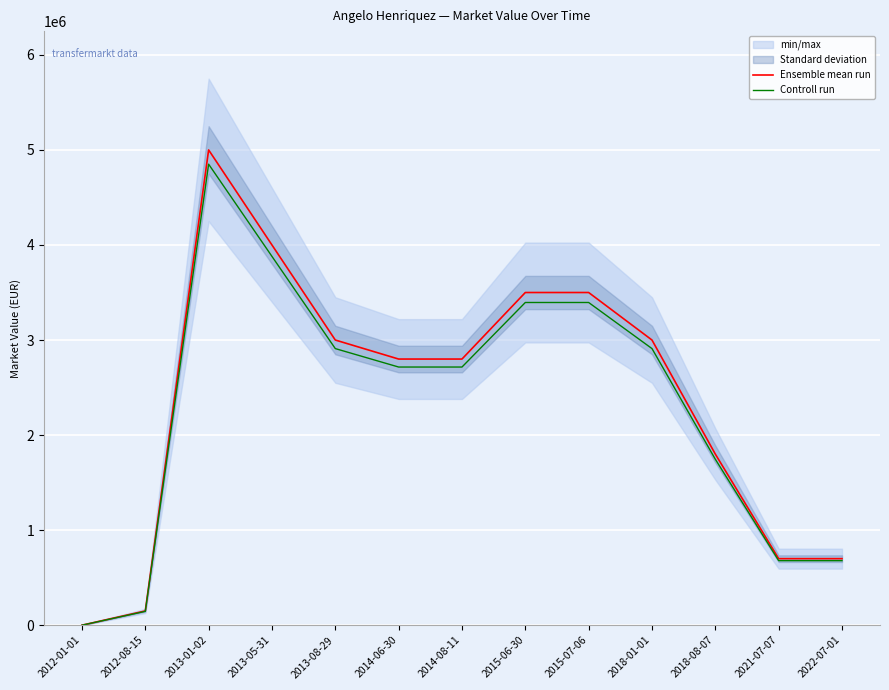

Reading left to right, what are all the values shown in this chart?

Ensemble mean run: 150.0	150000.0	5000000.0	4000000.0	3000000.0	2800000.0	2800000.0	3500000.0	3500000.0	3000000.0	1800000.0	700000.0	700000.0
Controll run: 145.5	145500.0	4850000.0	3880000.0	2910000.0	2716000.0	2716000.0	3395000.0	3395000.0	2910000.0	1746000.0	679000.0	679000.0